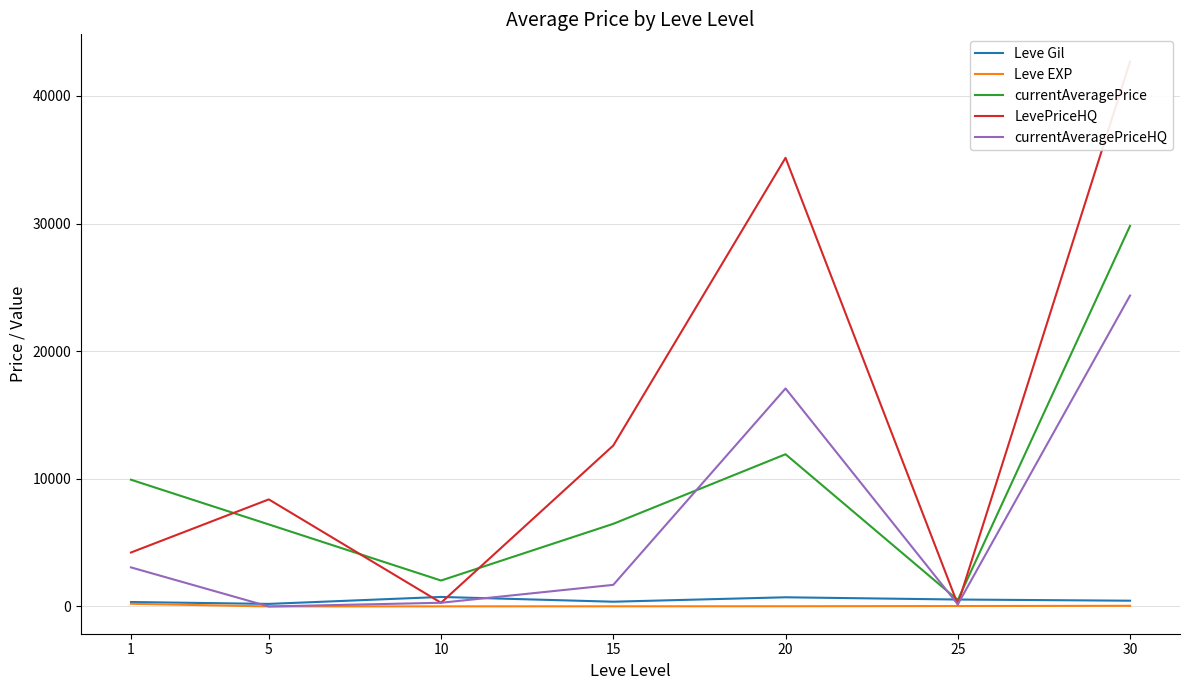

In Leve Gil, how many points are higher than both neighbors (excluding endpoints)?

2